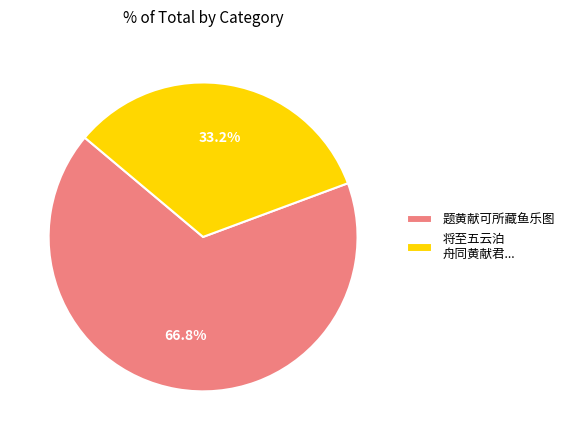

Rank the categories by value from lowest to highest.

将至五云泊 舟同黄献君..., 题黄献可所藏鱼乐图